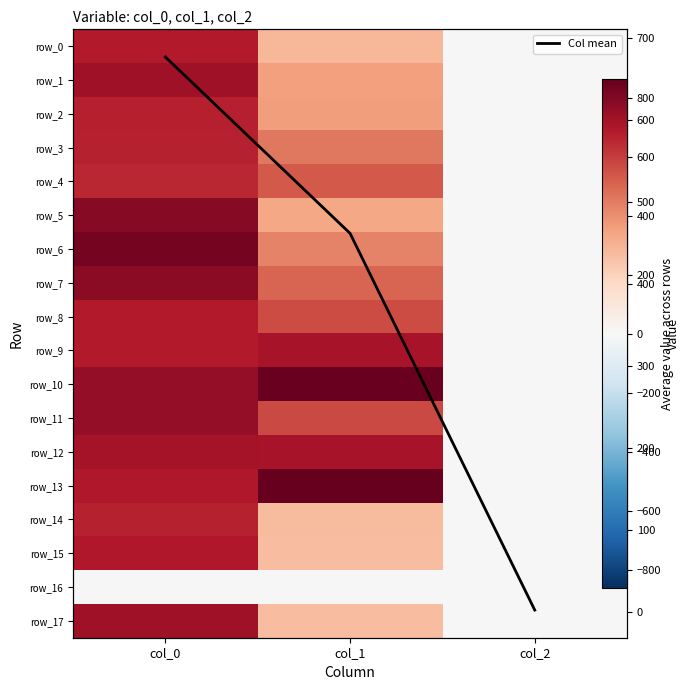

Reading right to left, list all the values displayed in this chart.

row_0: 2.0	283.5	683.3
row_1: 2.0	351.0	730.0
row_2: 2.0	361.1	670.0
row_3: 2.0	455.6	663.3
row_4: 2.0	526.5	653.3
row_5: 2.0	334.1	786.7
row_6: 2.0	428.6	826.7
row_7: 2.0	502.9	780.0
row_8: 2.0	560.2	686.7
row_9: 2.0	708.8	683.3
row_10: 2.0	853.9	756.7
row_11: 2.0	567.0	756.7
row_12: 2.0	708.8	716.7
row_13: 2.0	864.0	690.0
row_14: 2.0	270.0	666.7
row_15: 2.0	263.2	693.3
row_16: 0.0	0.0	0.0
row_17: 2.0	263.2	730.0
Col mean: 1.9	461.2	676.3